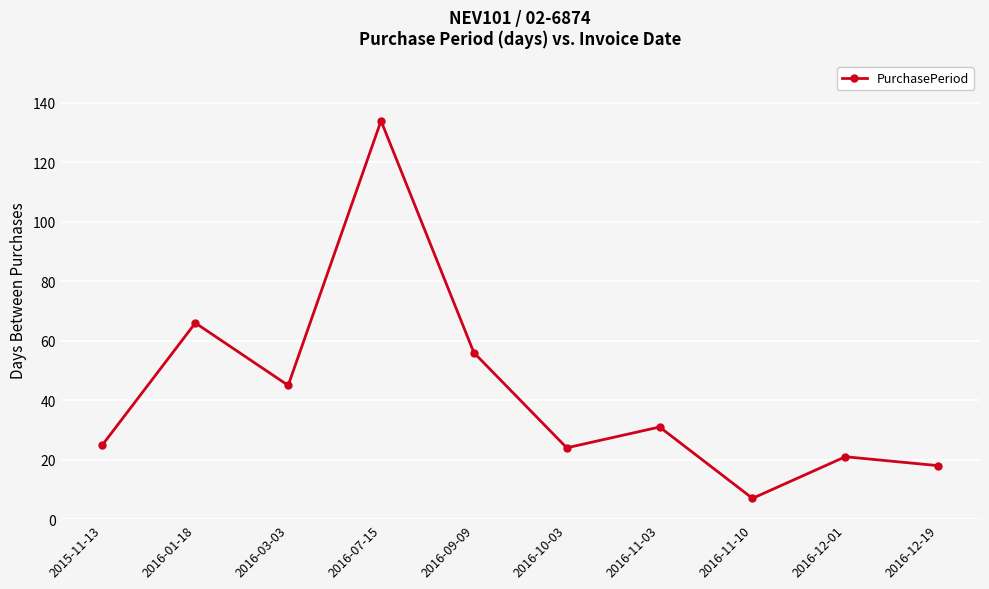

What is the difference between the second highest and minimum values?

59